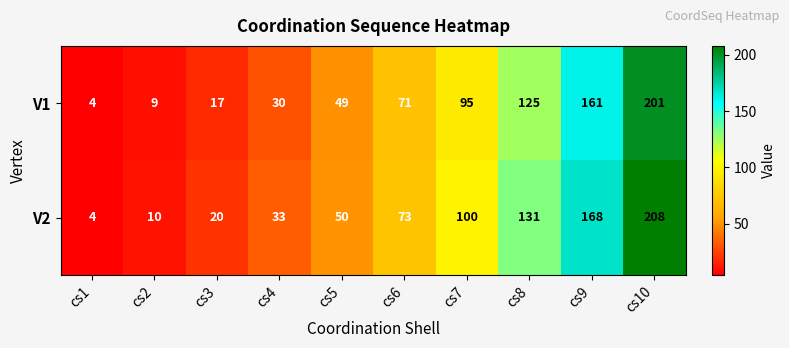

What is the sum of the V1 values at cs1 and cs2?

13